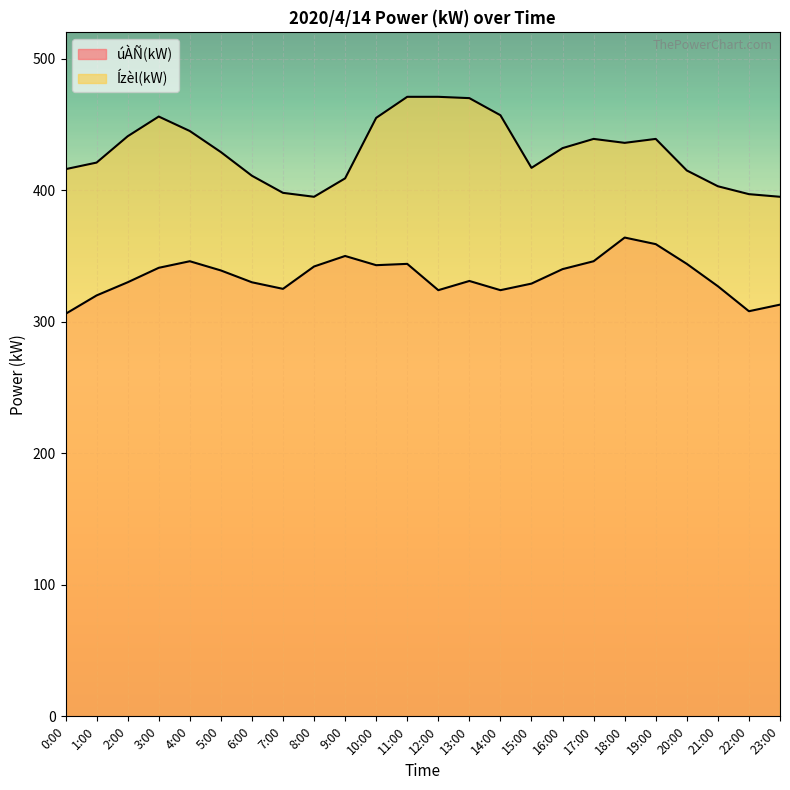

What are all the series names shown in the legend?

úÀÑ(kW), Ízèl(kW)